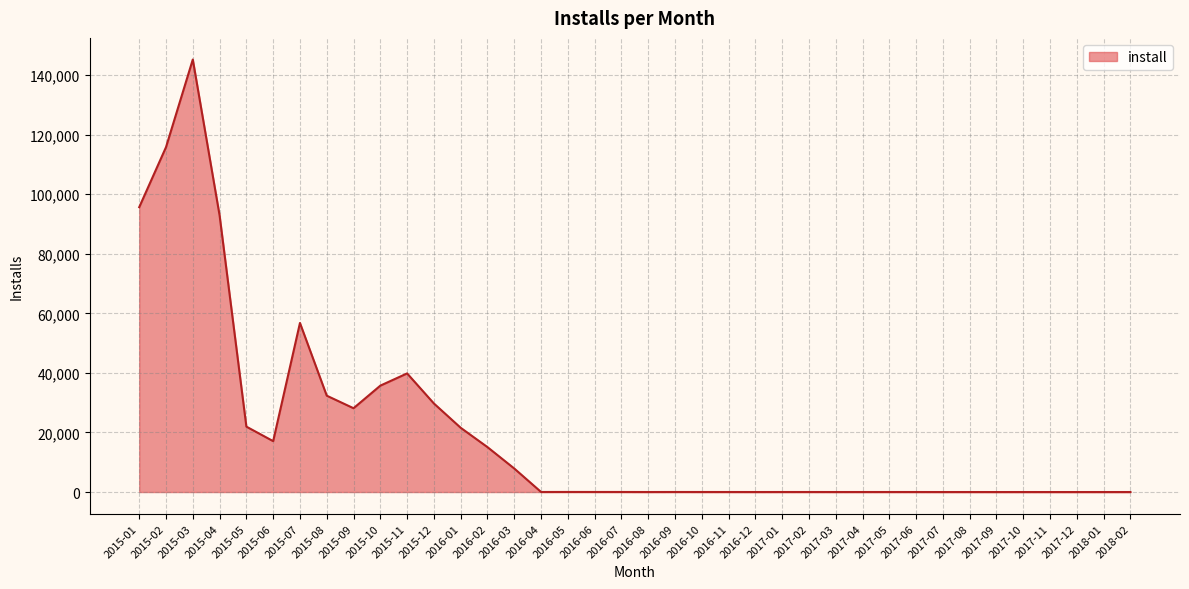

What is the maximum value shown in the chart?

145216